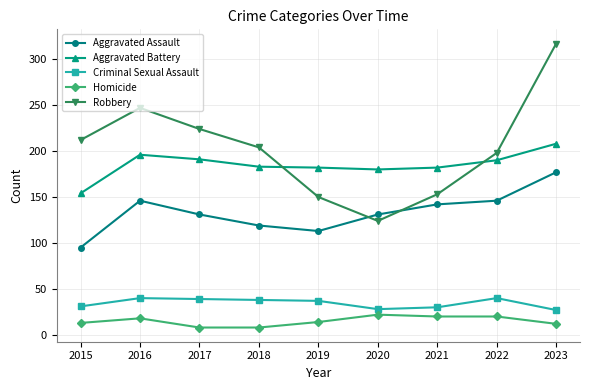

What is the maximum value shown in the chart?

317